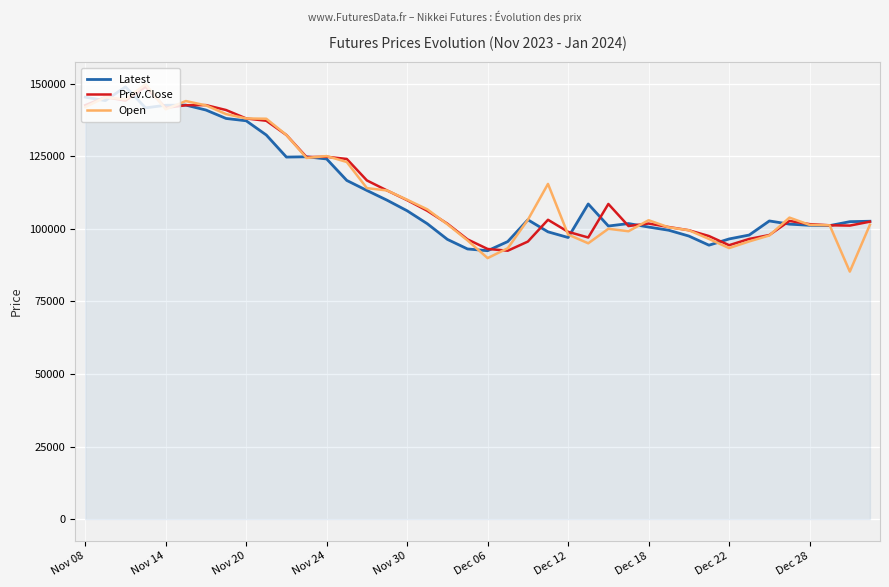

What is the highest value of the Prev.Close series?

148900